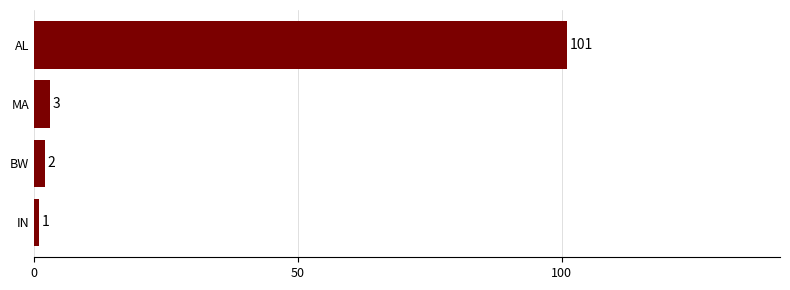

Is it true that the value at AL is 101?

True